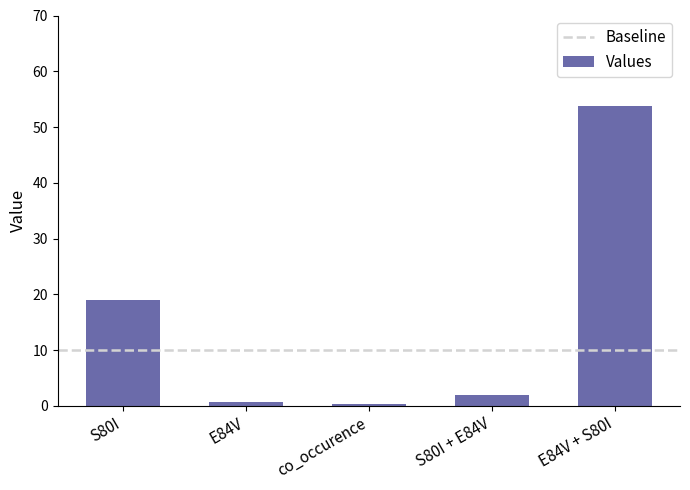

What is the maximum value shown in the chart?

53.7